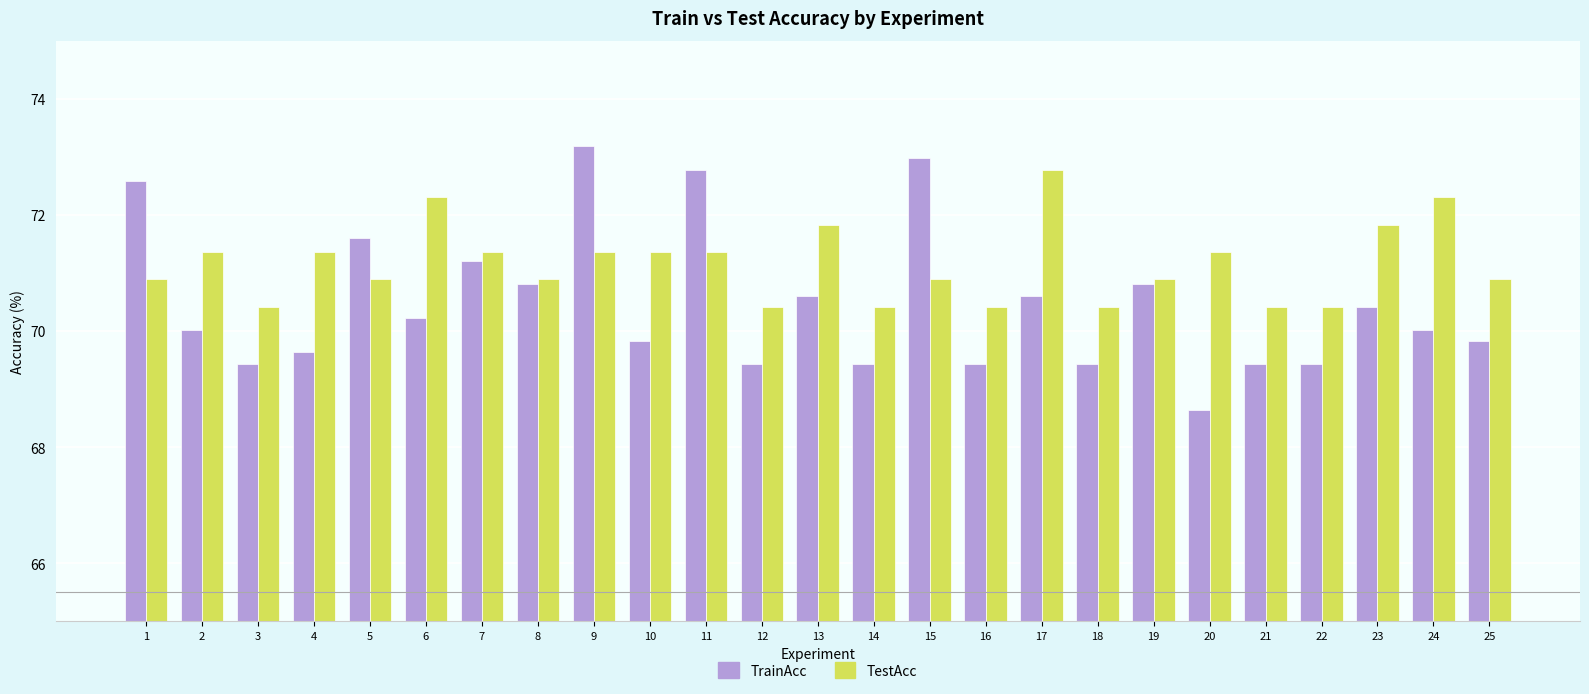

What is the minimum value shown in the chart?

68.6